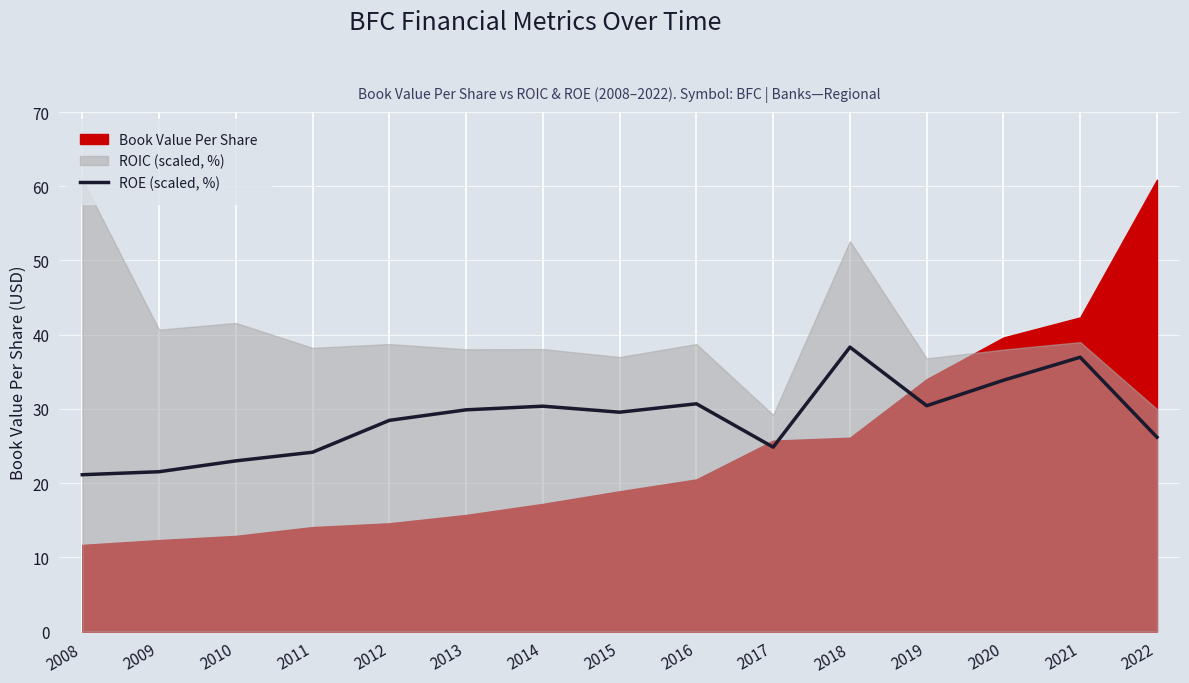

What is the approximate value at 2014?

30.4